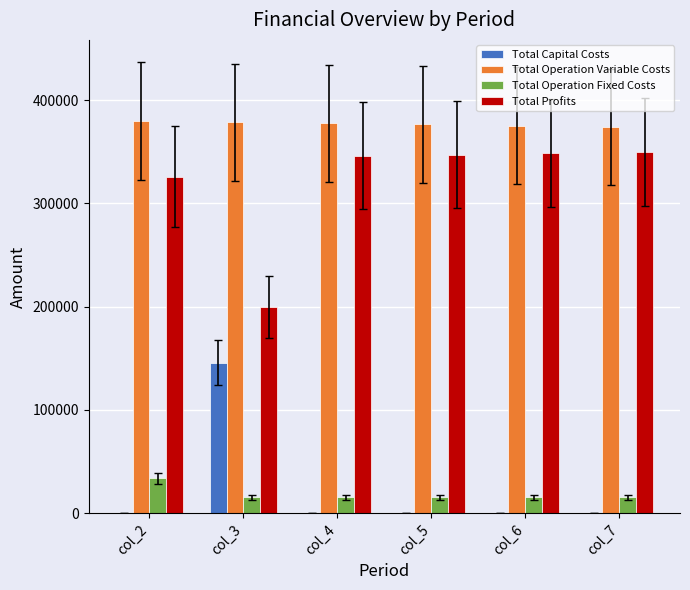

What is the sum of all Total Operation Variable Costs values?

2260996.6